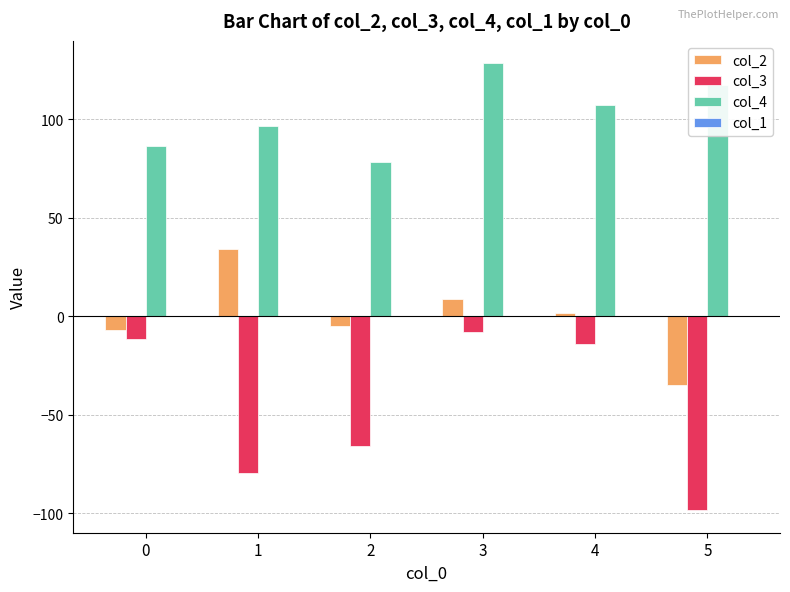

What is the total value across all series at 1?

51.4